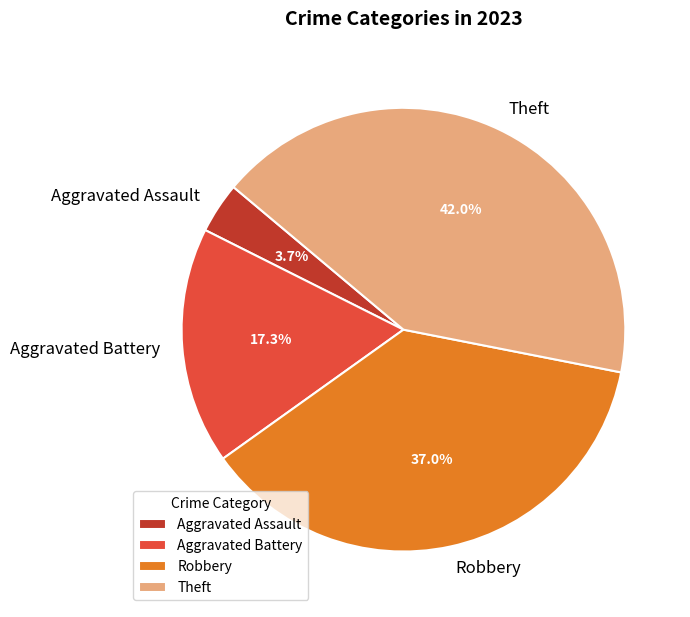

To the nearest percent, what percentage of the pie is Aggravated Battery?

17%